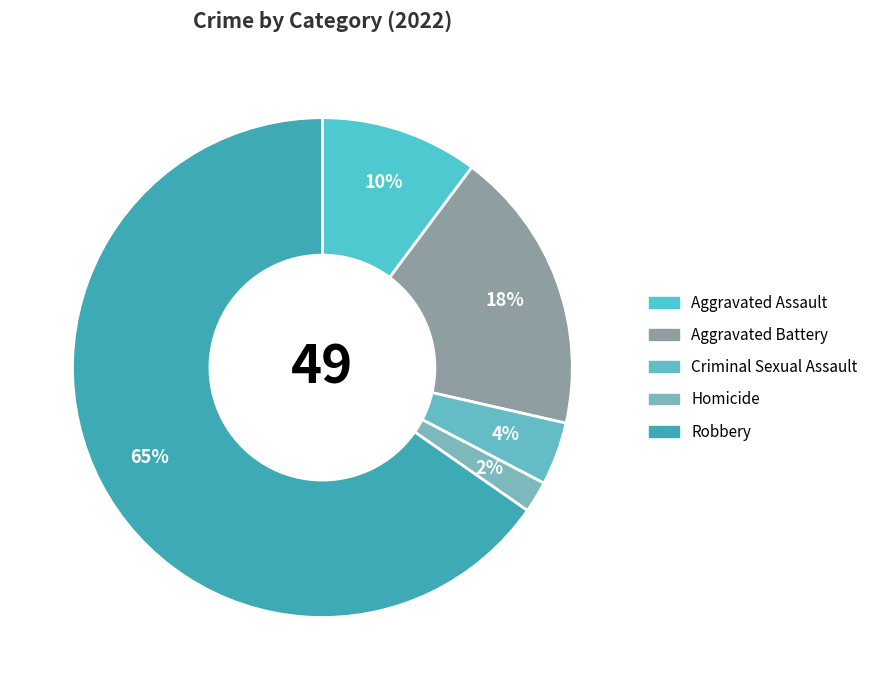

How many slices are in this pie chart?

5